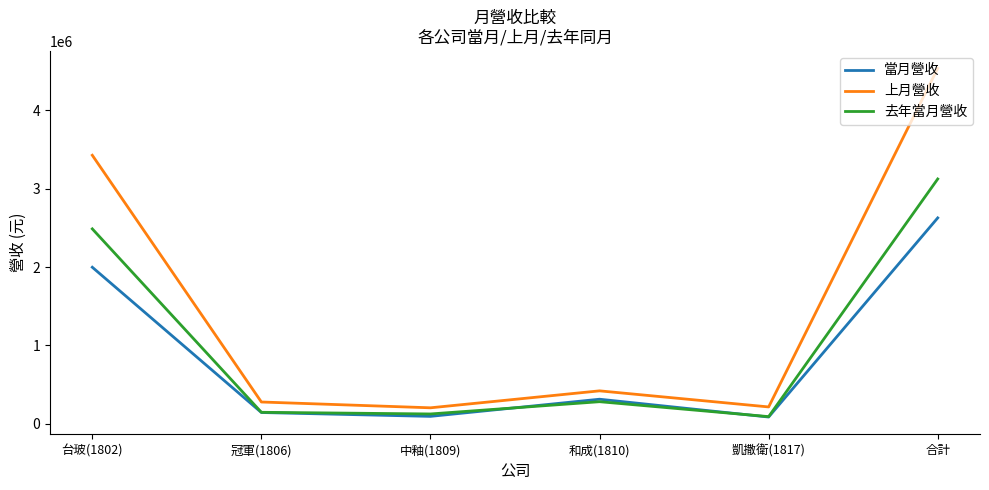

In 上月營收, how many points are lower than both neighbors (excluding endpoints)?

2